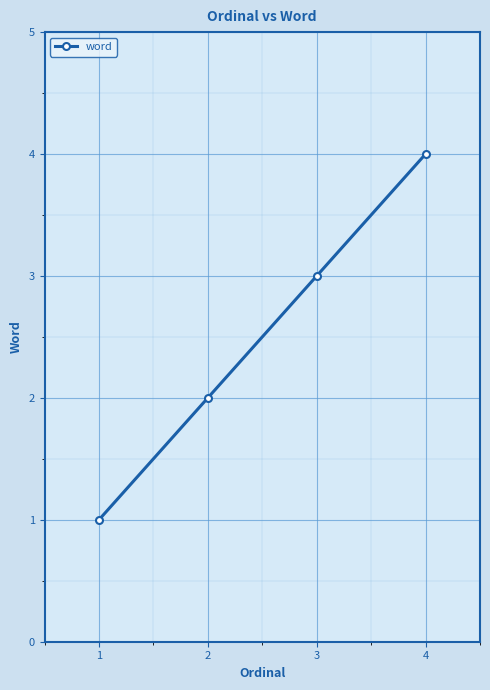

True or false: there are more than 0 points higher than both neighbors.

False